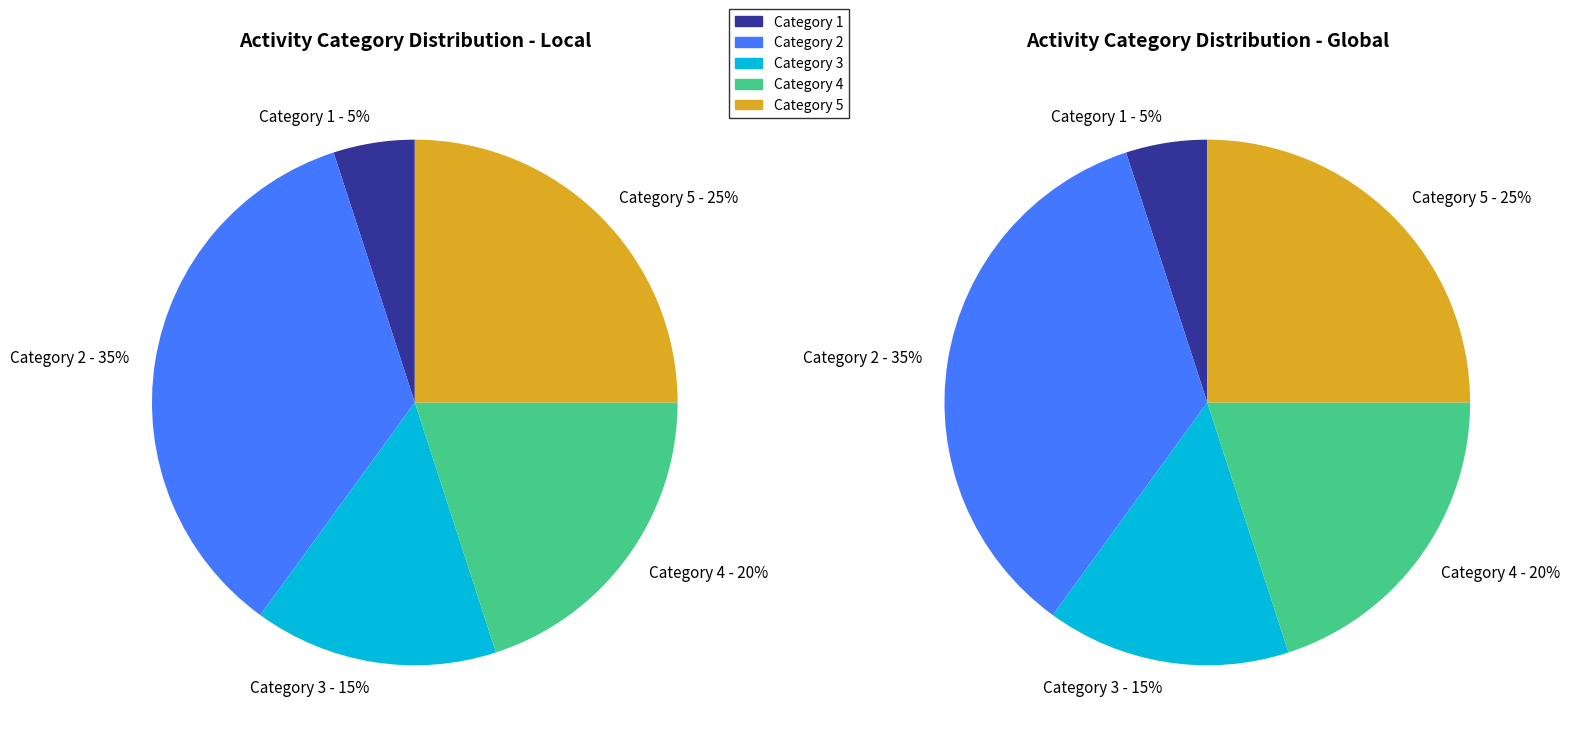

What is the smallest slice in the pie chart?

1